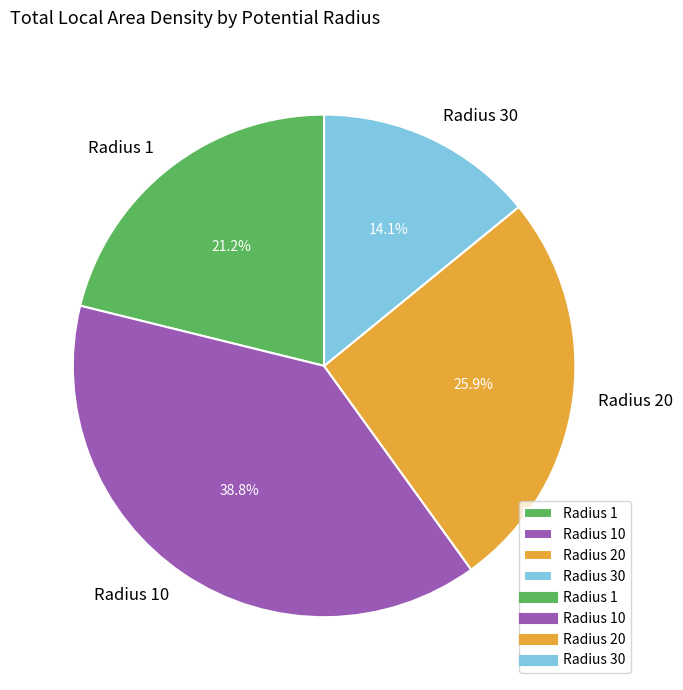

What is the ratio of the value at Radius 1 to the value at Radius 20?

0.8